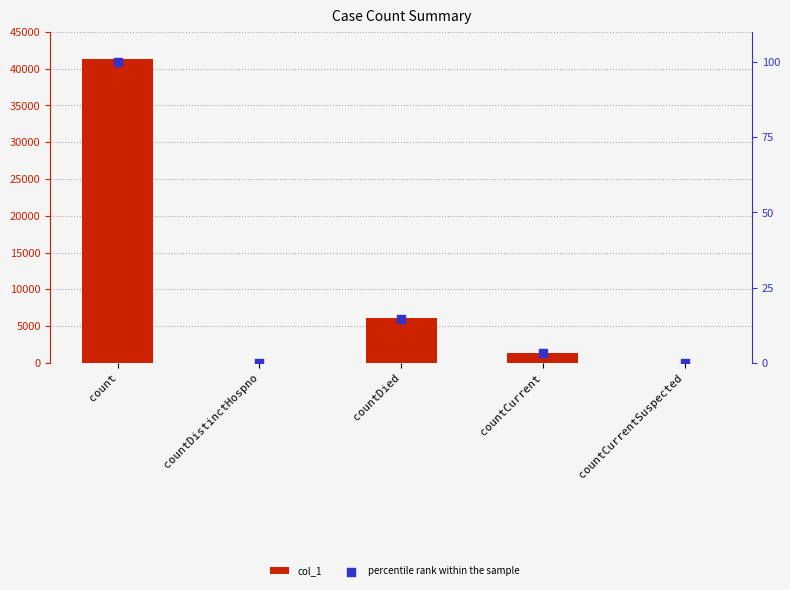

Which series reaches the minimum Y coordinate?

col_1